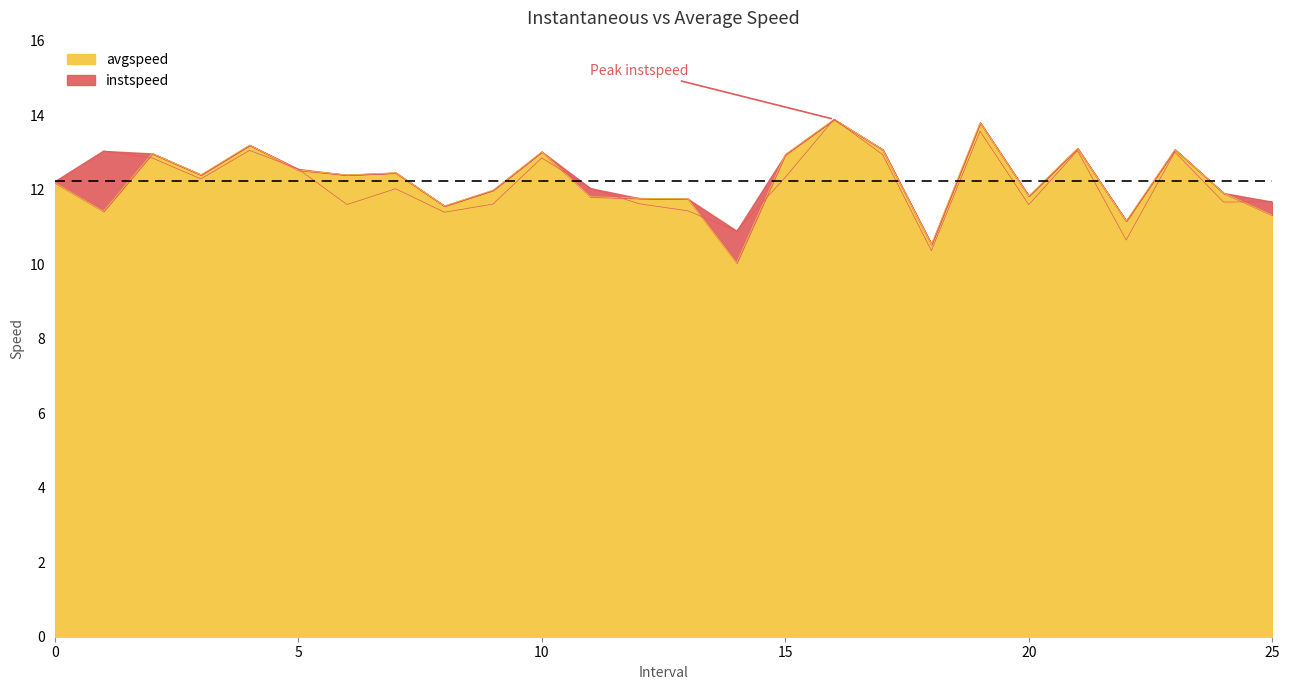

In instspeed, how many points are lower than both neighbors (excluding endpoints)?

8